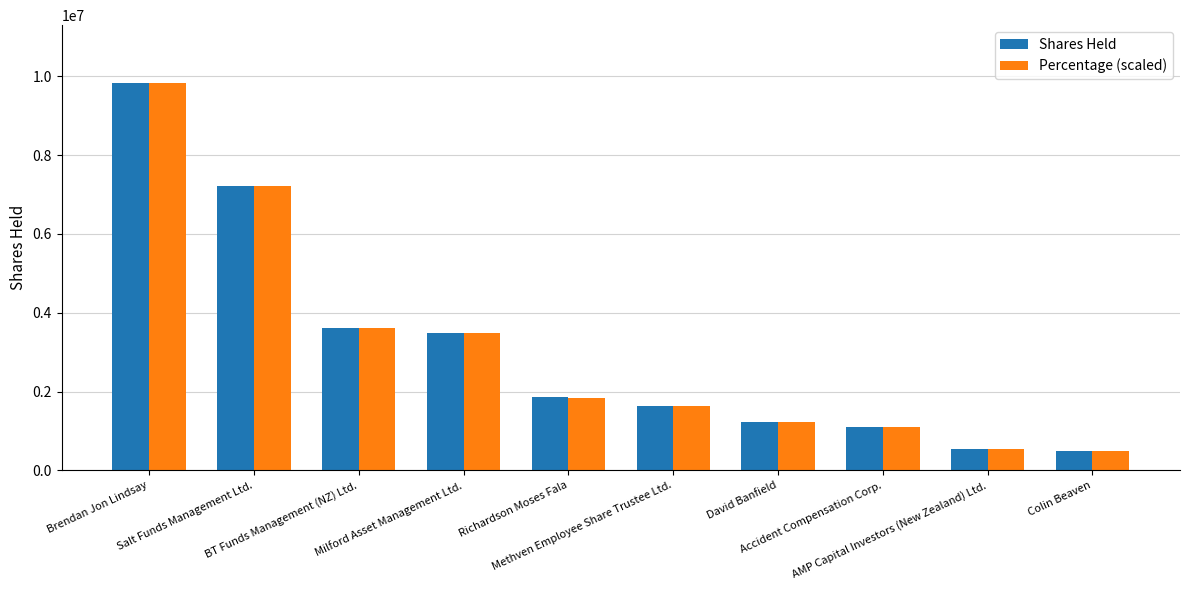

What are all the series names shown in the legend?

Shares Held, Percentage (scaled)